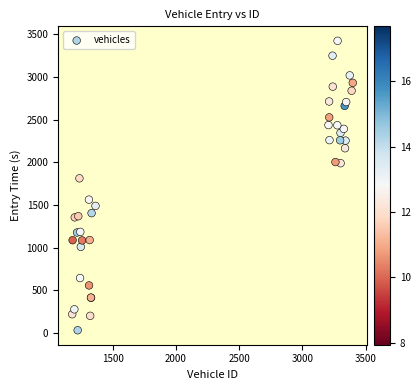

What Y value in the scatter plot is closest to 1726?

1811.5